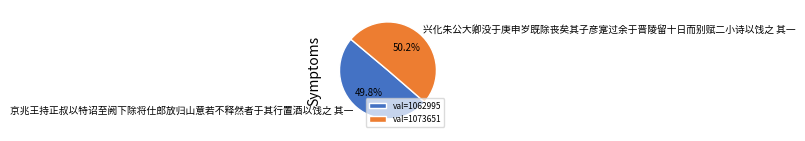

How much of the chart is everything except 京兆王持正叔以特诏至阙下除将仕郎放归山意若不释然者于其行置酒以饯之 其一?

50.2%